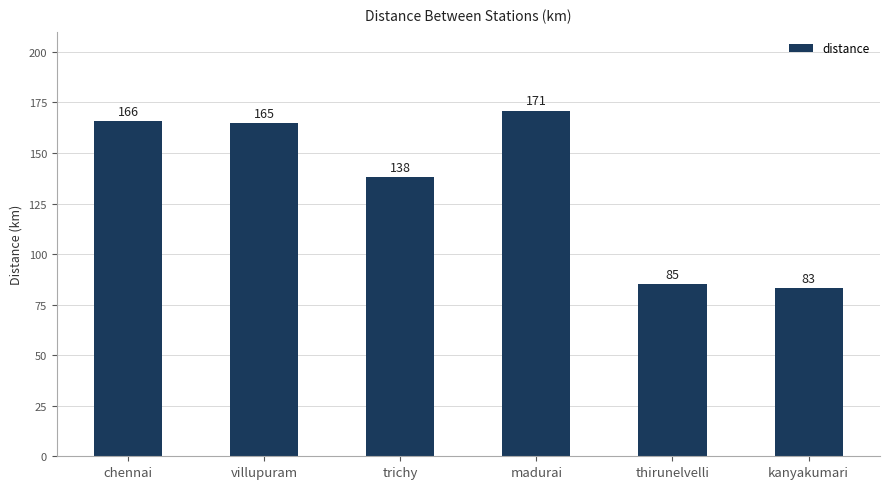

Read the value at kanyakumari, to the nearest 5.

85